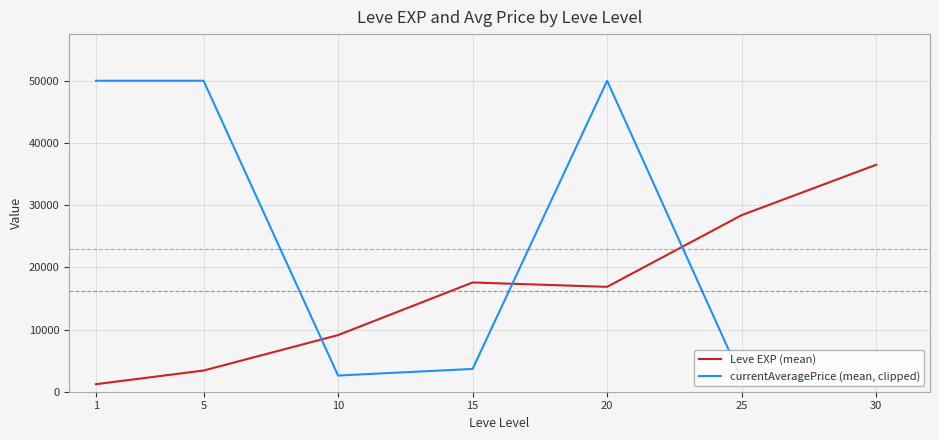

At which category is the sum across all series the highest?

20